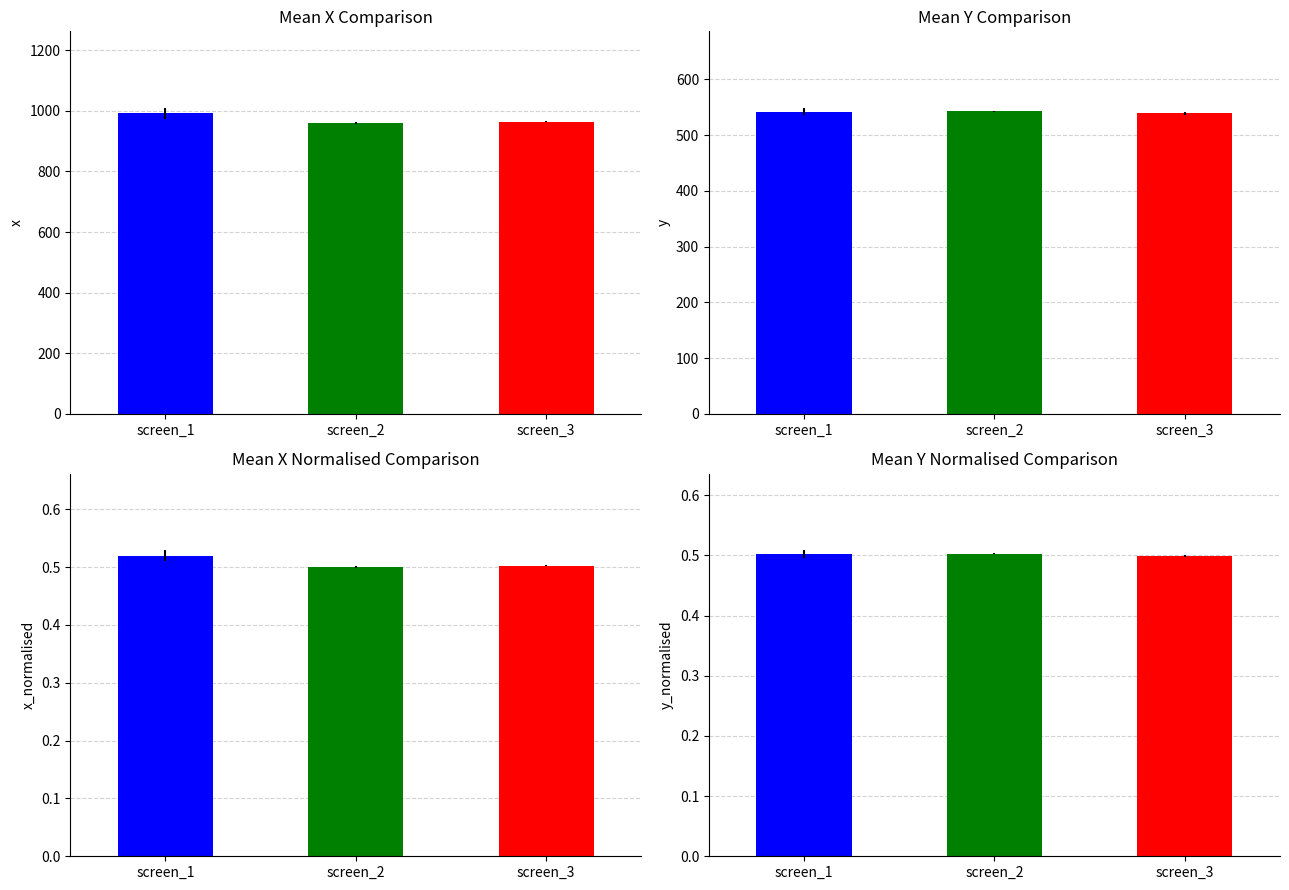

Count the mean_y values in the range 539 to 543.

3